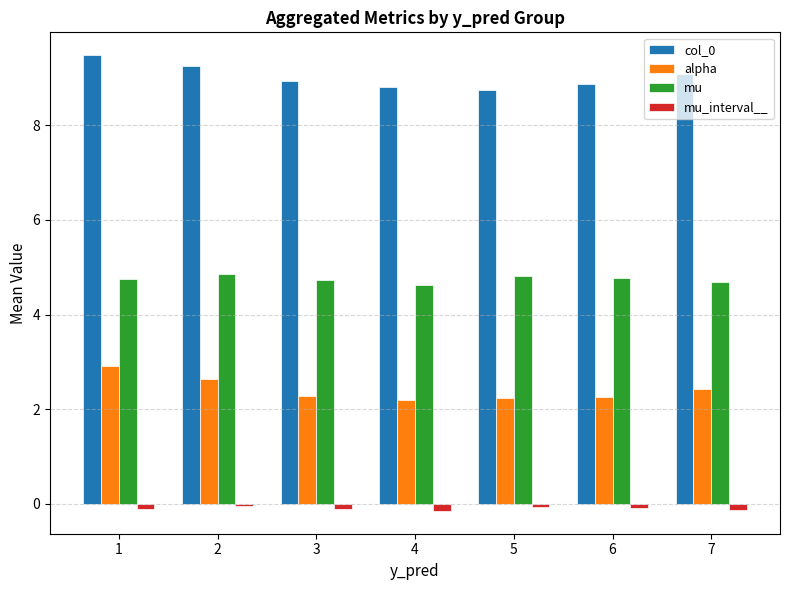

What is the sum of all mu values?

33.3